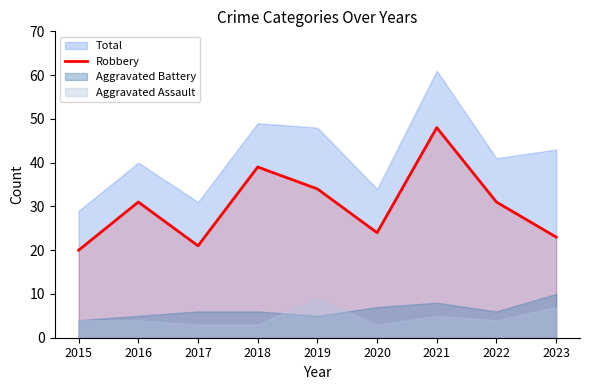

Does the chart display data point markers on the line(s)?

No